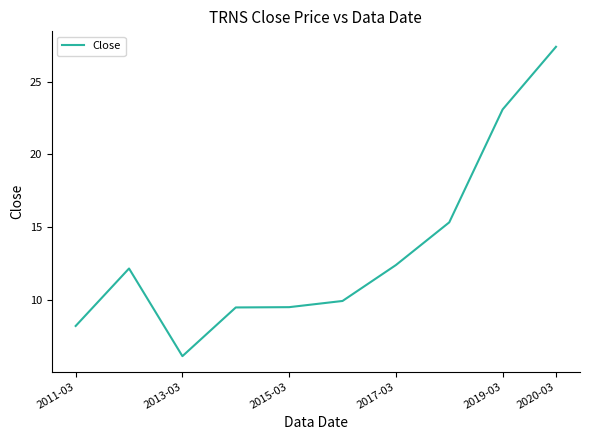

What is the maximum value shown in the chart?

27.4